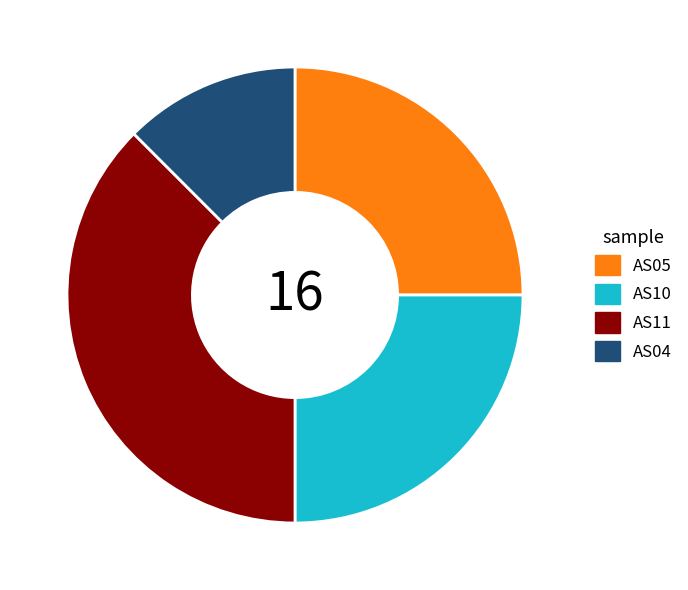

What is the ratio of the value at AS04 to the value at AS10?

0.5